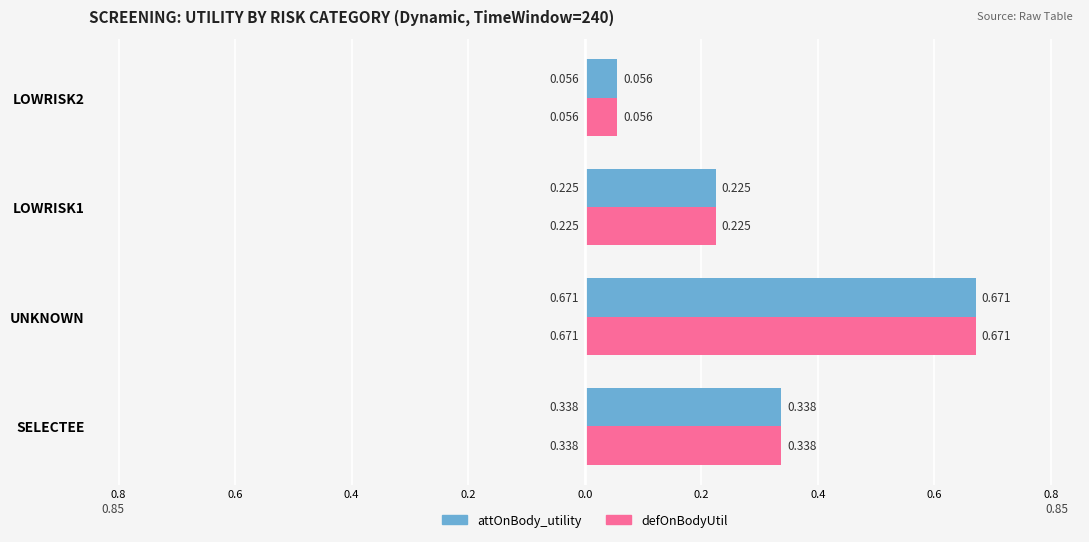

What are all the series names shown in the legend?

attOnBody_utility, defOnBodyUtil